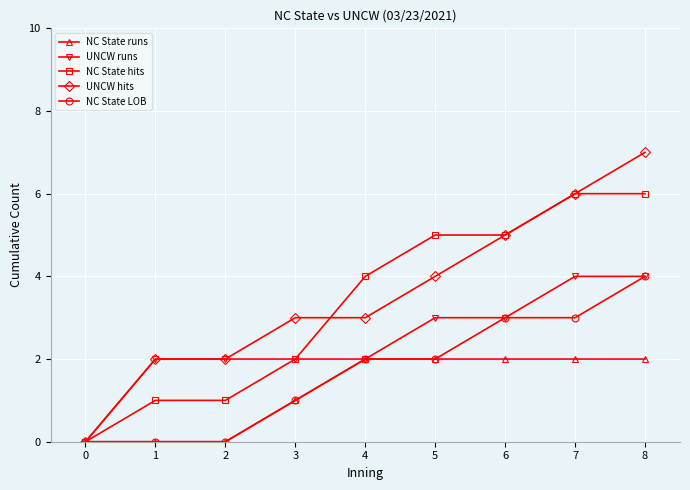

What is the difference between the maximum and minimum values in the UNCW hits series?

7